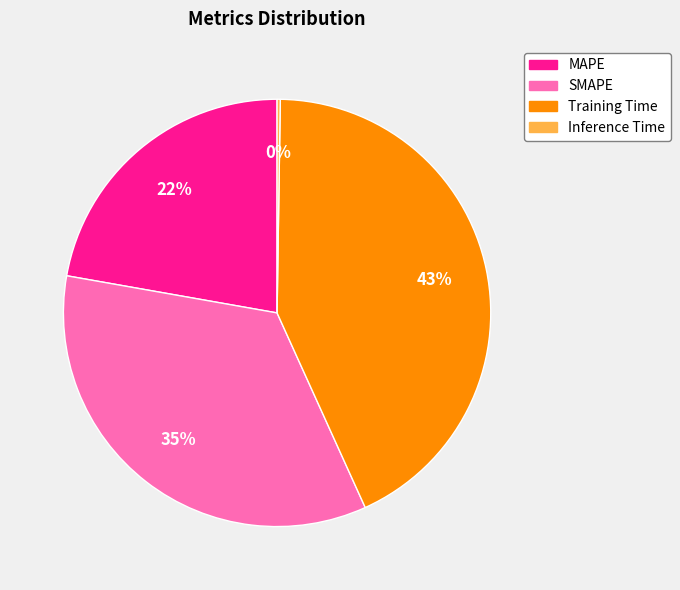

What percentage is the MAPE slice, to the nearest percent?

22%